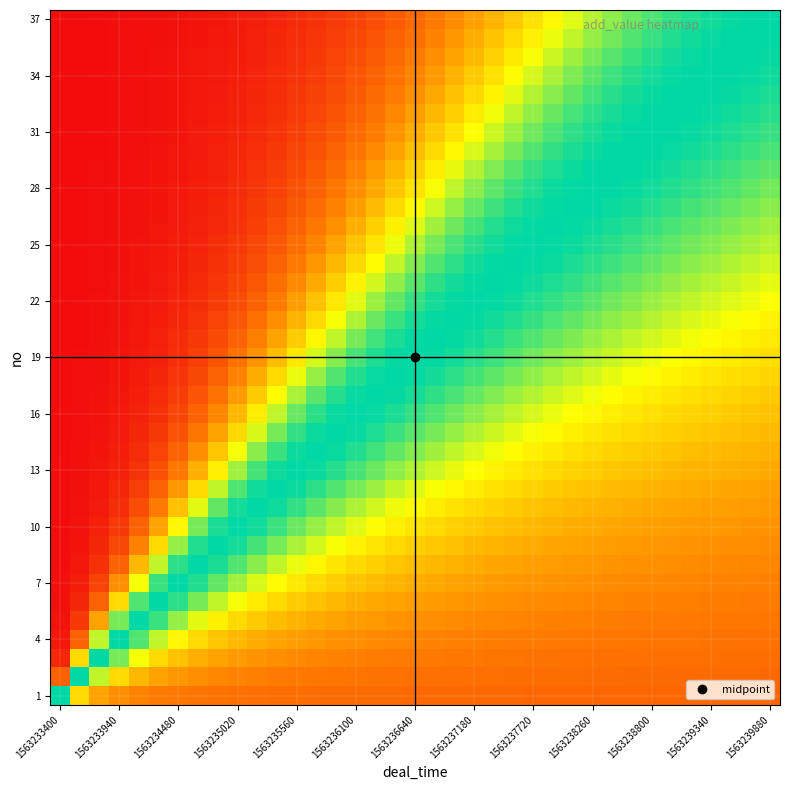

What is the greatest value displayed?

10000.0